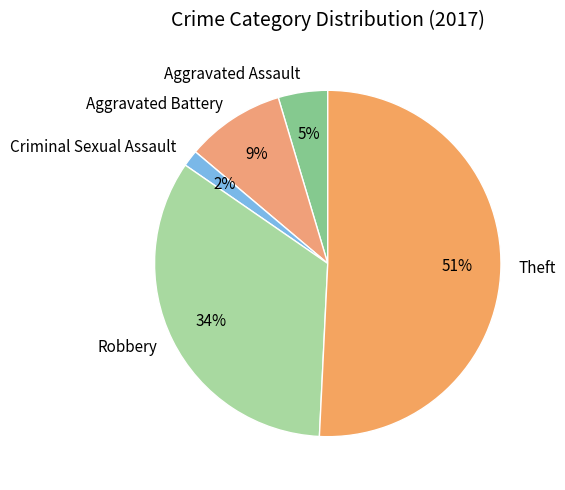

What percentage is the Robbery slice, to the nearest percent?

34%